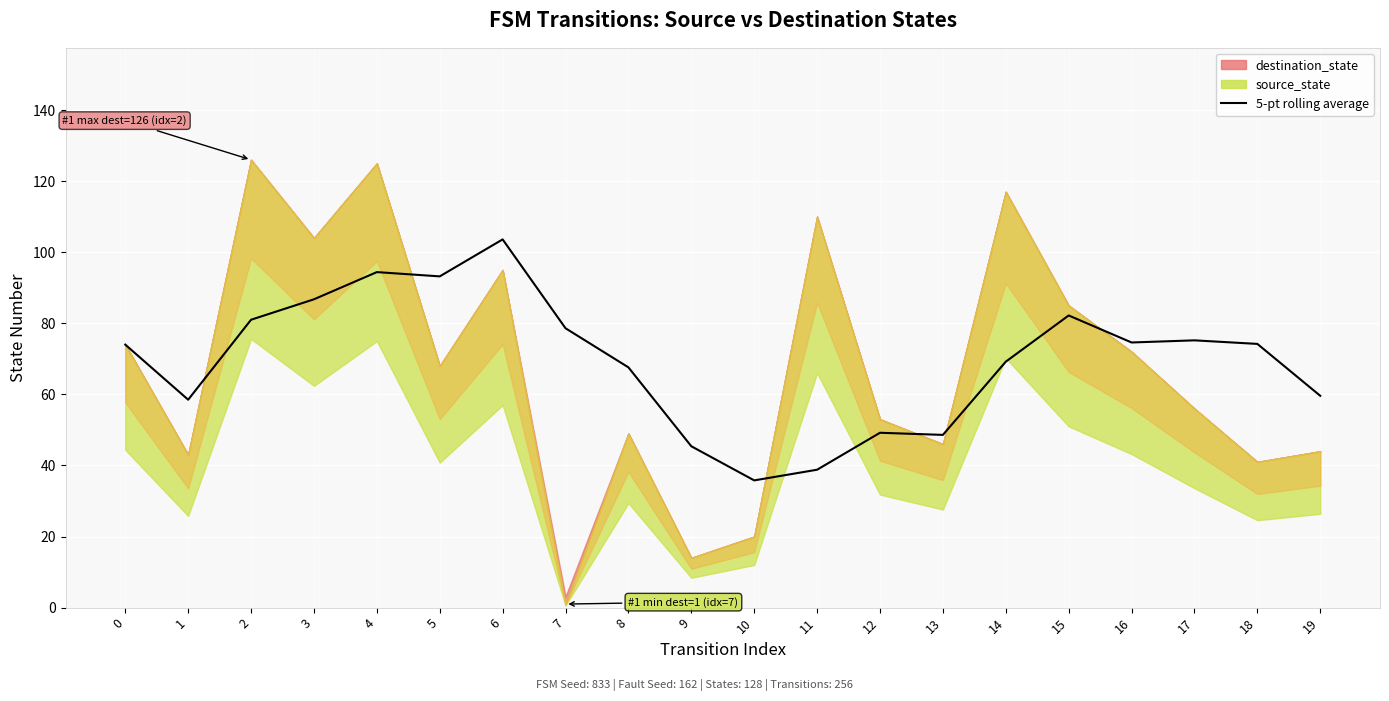

Where is the data nearest to the value 69?

14